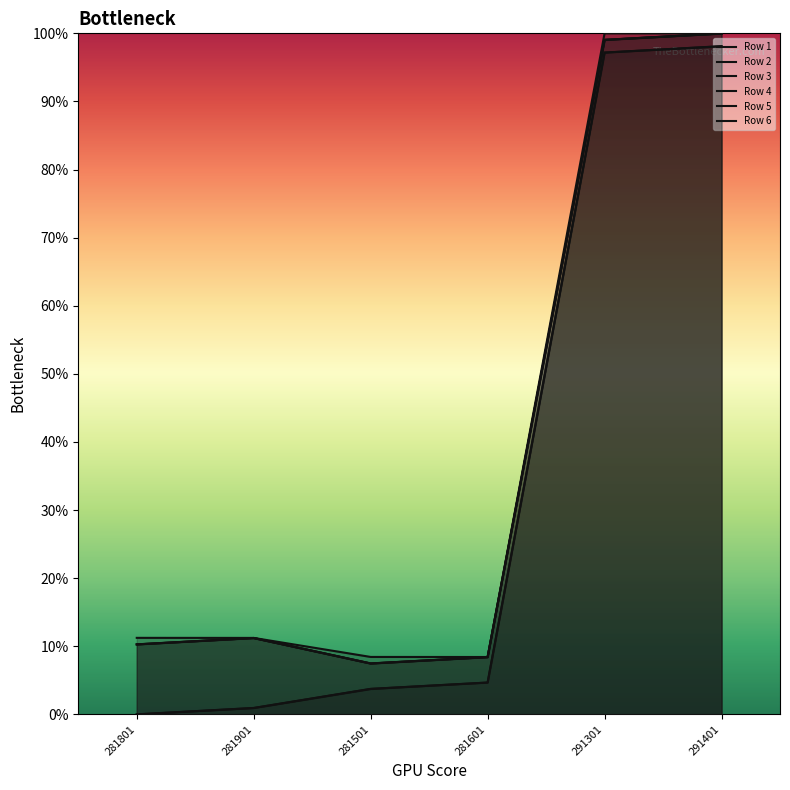

True or false: Row 6 and Row 2 cross at least once.

False